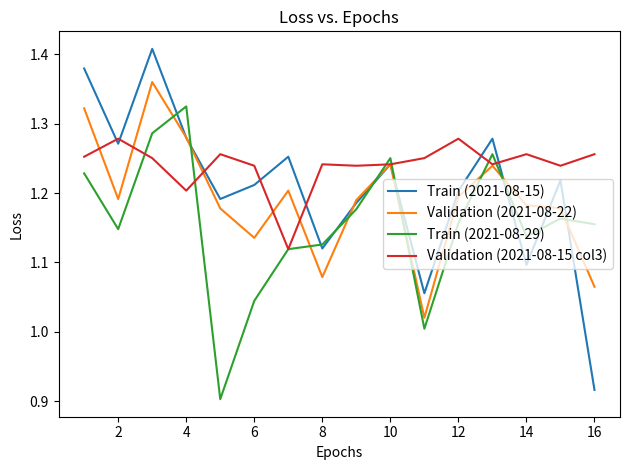

Count the Validation (2021-08-15 col3) values in the range 1 to 2.

16